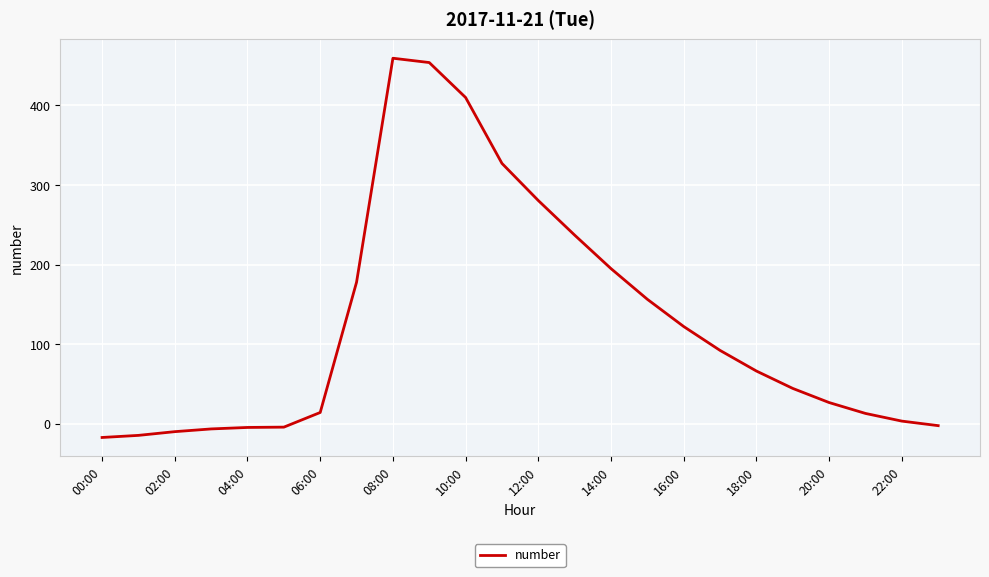

What is the minimum value shown in the chart?

-17.2